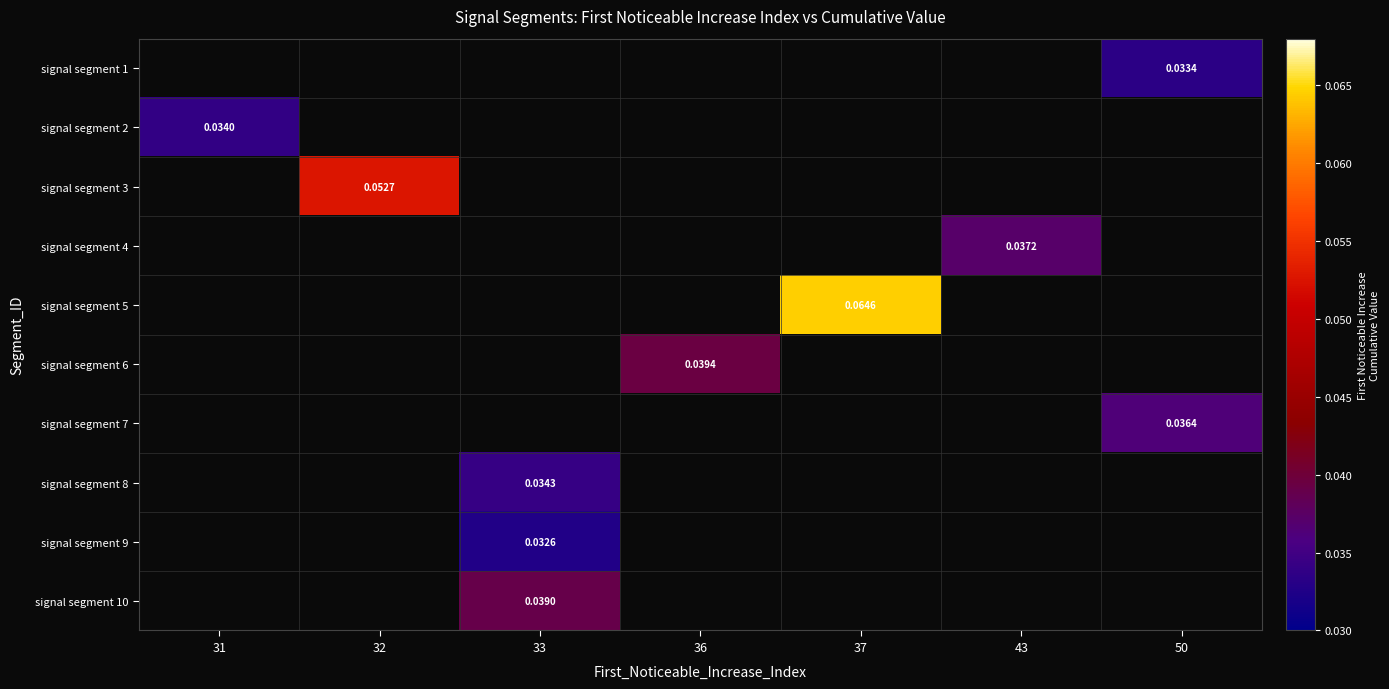

Which series has the largest range (max minus min)?

signal segment 2